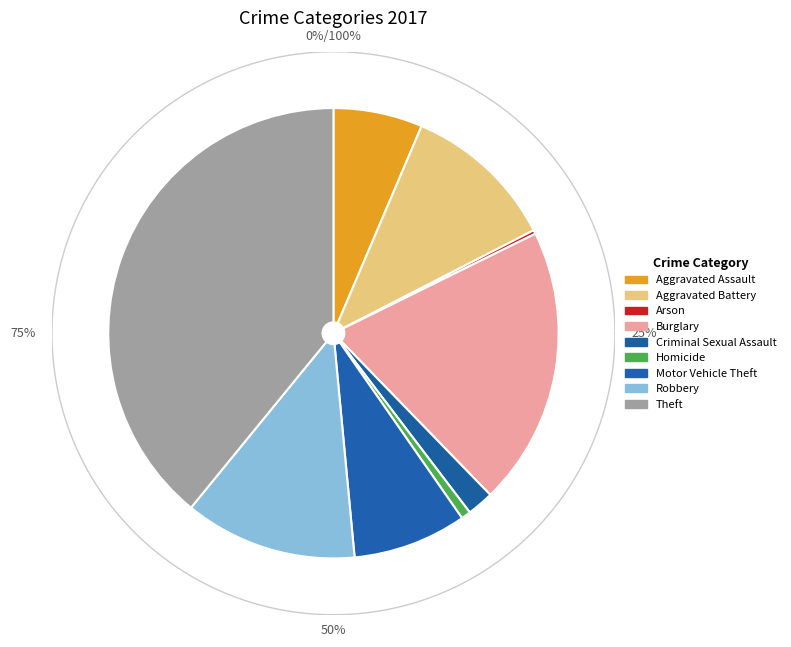

What is the largest slice in the pie chart?

Theft